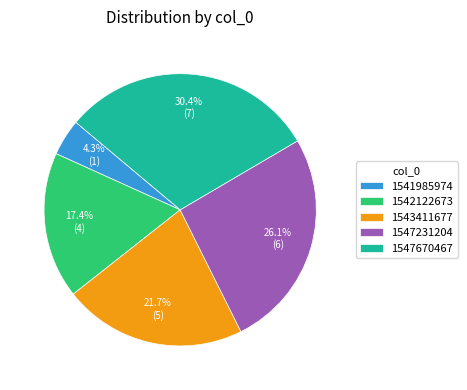

Count the number of slices in the pie.

5